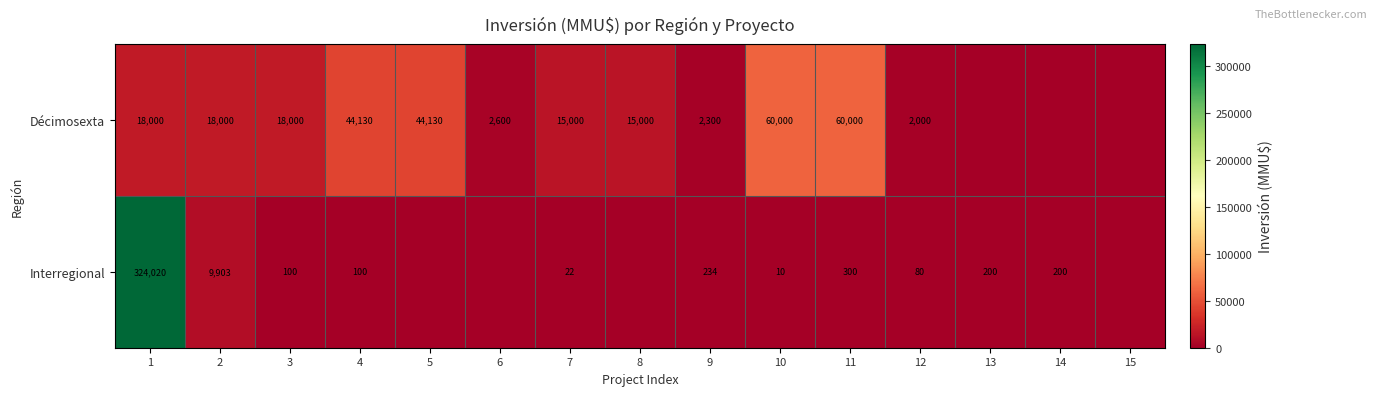

True or false: Décimosexta has a value of 18000 at 1.

True